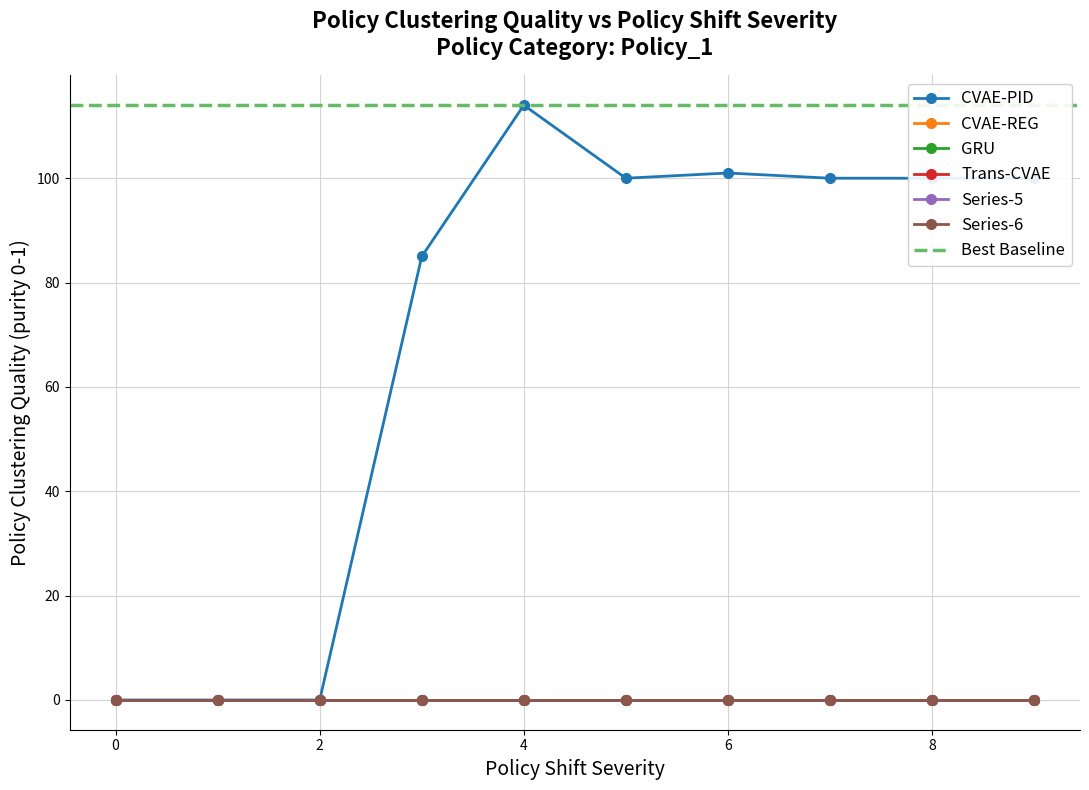

True or false: 4 and 2 cross at least once.

False